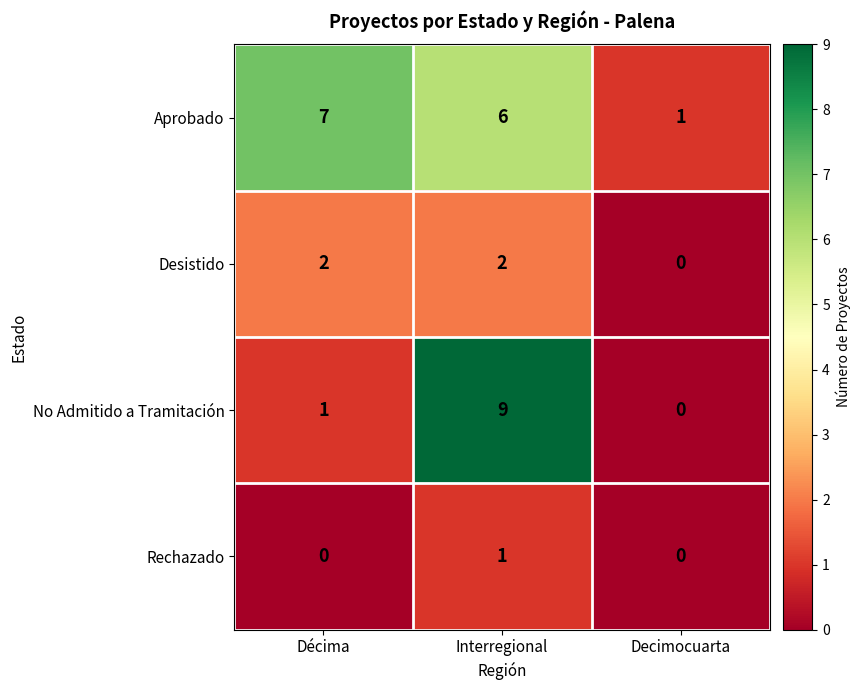

Is the value of Desistido at Décima greater than the value of Rechazado at Décima?

Yes